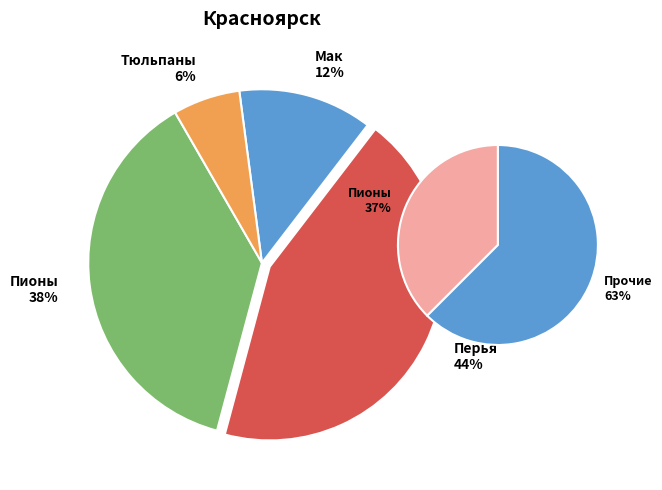

The Термонаклейка Перья Украшение Ожерелье slice represents 44% of the pie. True or false?

True